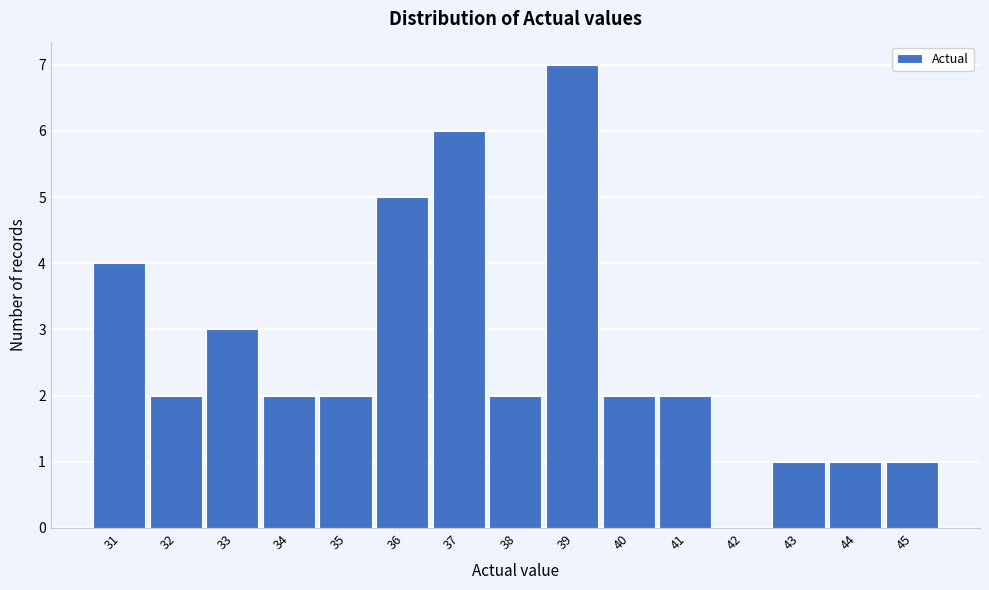

Reading right to left, what are all the values shown in this chart?

45=1	44=1	43=1	42=0	41=2	40=2	39=7	38=2	37=6	36=5	35=2	34=2	33=3	32=2	31=4